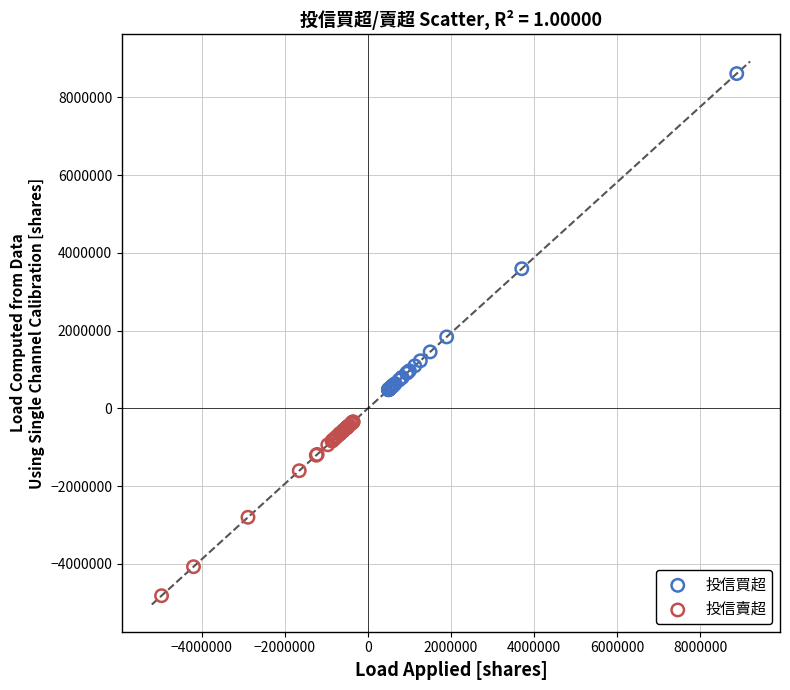

Which series has the largest Y range (max minus min)?

投信買超